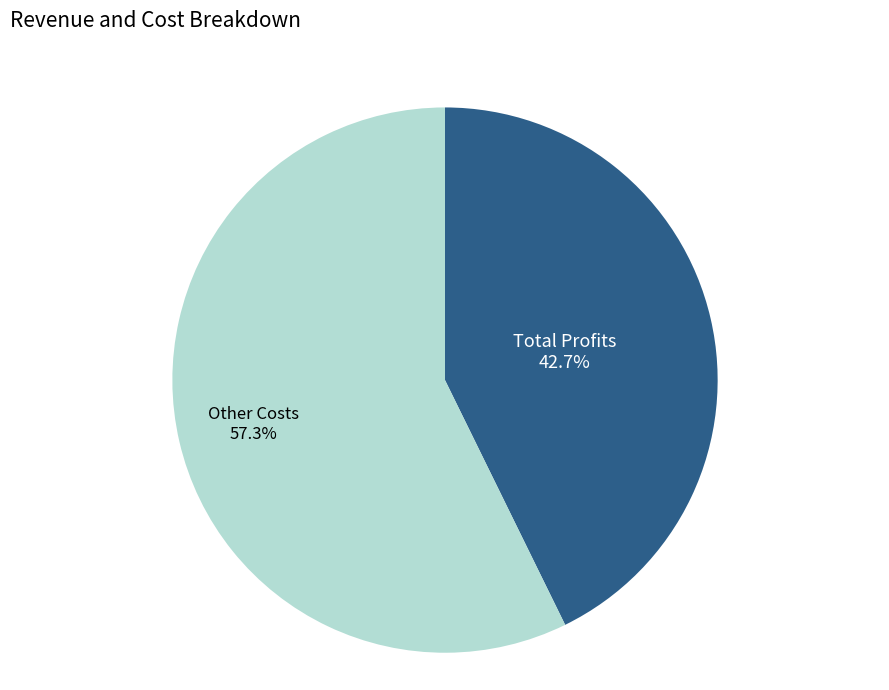

Is there a majority slice in this chart?

Yes